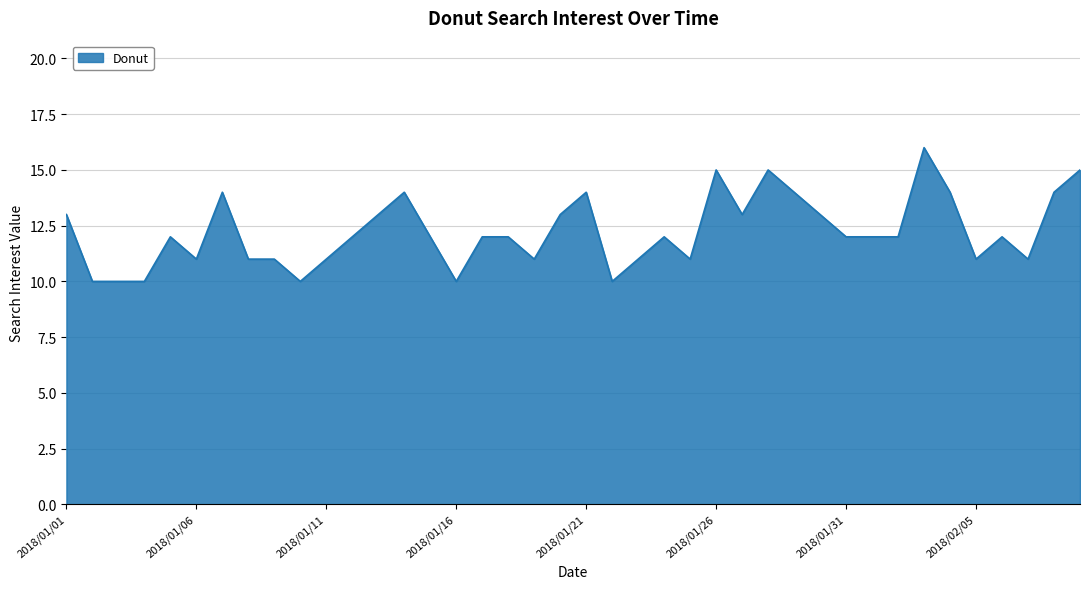

What is the greatest value displayed?

16